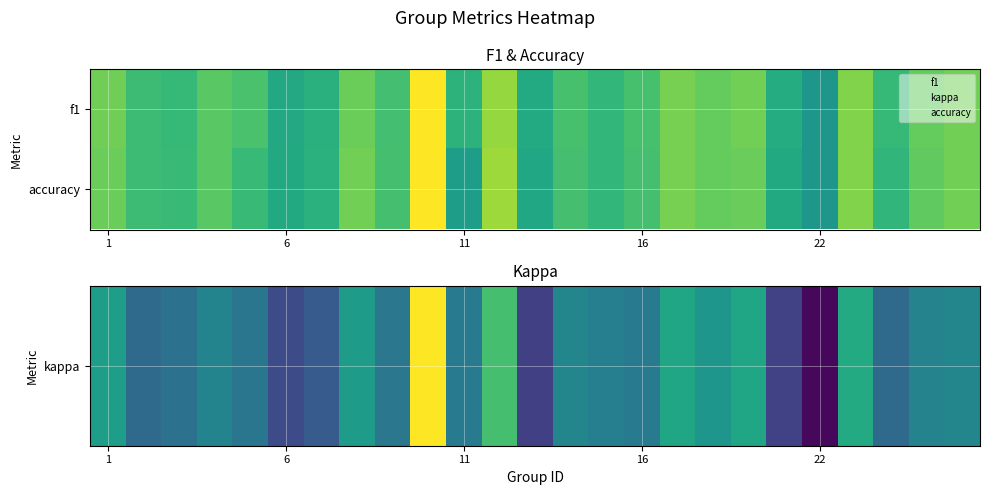

At how many categories does at least one series exceed 0?

25